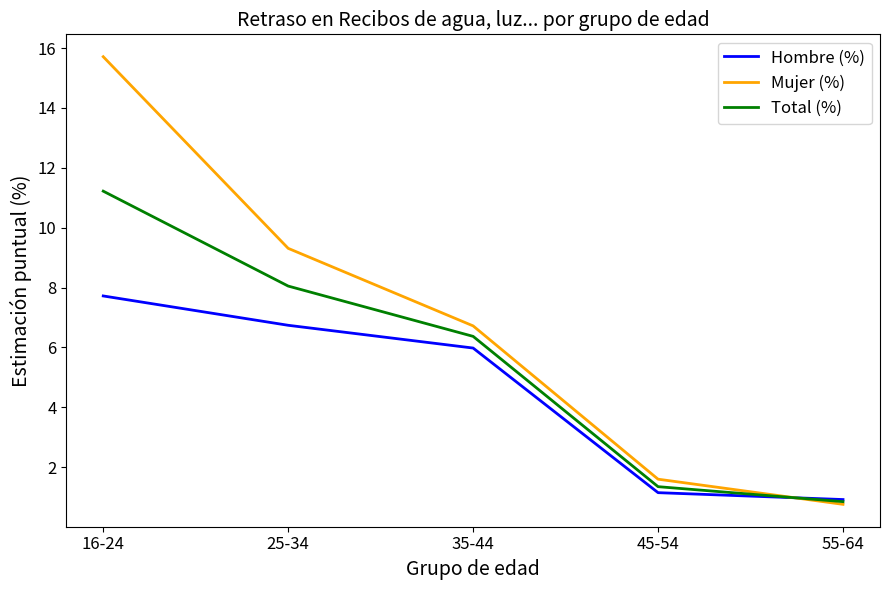

What position from the right is 55-64?

1